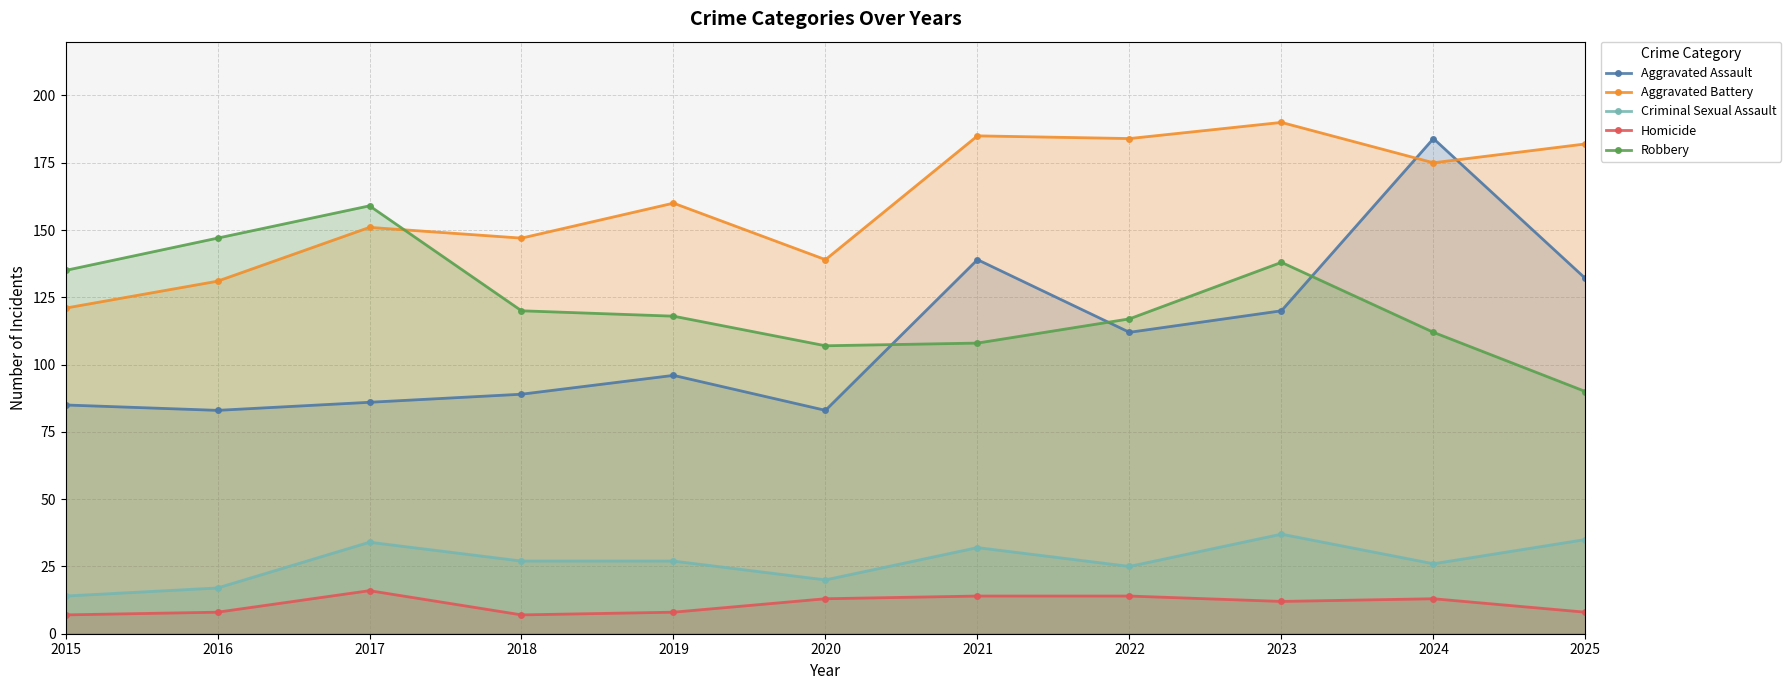

Is it true that Criminal Sexual Assault equals 30 at 2016?

False